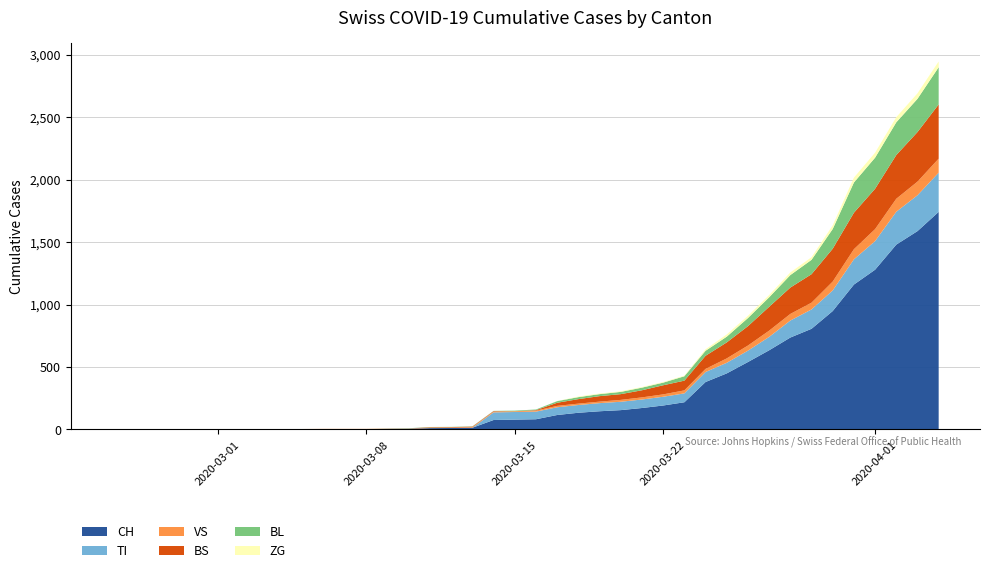

Reading left to right, what are all the values shown in this chart?

CH: 0=0	1=0	2=0	3=0	4=0	5=0	6=0	7=0	8=0	9=2	10=3	11=3	12=3	13=5	14=6	15=11	16=12	17=14	18=76	19=79	20=82	21=116	22=134	23=146	24=155	25=172	26=192	27=218	28=380	29=449	30=540	31=634	32=736	33=806	34=948	35=1160	36=1279	37=1480	38=1588	39=1742
TI: 0=0	1=0	2=0	3=0	4=0	5=0	6=0	7=0	8=0	9=0	10=0	11=0	12=0	13=0	14=0	15=0	16=0	17=0	18=61	19=61	20=61	21=62	22=62	23=65	24=67	25=68	26=70	27=71	28=80	29=85	30=91	31=107	32=136	33=155	34=165	35=202	36=229	37=263	38=287	39=314
VS: 0=0	1=0	2=0	3=2	4=2	5=2	6=2	7=2	8=2	9=2	10=2	11=2	12=2	13=2	14=2	15=3	16=3	17=5	18=6	19=6	20=8	21=11	22=11	23=12	24=15	25=17	26=19	27=24	28=25	29=35	30=41	31=50	32=53	33=54	34=71	35=81	36=96	37=104	38=109	39=112
BS: 0=0	1=0	2=0	3=0	4=0	5=0	6=0	7=0	8=0	9=0	10=0	11=0	12=0	13=0	14=0	15=4	16=4	17=4	18=4	19=0	20=4	21=25	22=36	23=44	24=46	25=57	26=73	27=78	28=105	29=128	30=155	31=191	32=211	33=228	34=263	35=292	36=323	37=350	38=397	39=434
BL: 0=0	1=0	2=0	3=0	4=0	5=0	6=0	7=0	8=0	9=0	10=0	11=0	12=0	13=1	14=2	15=2	16=2	17=2	18=2	19=5	20=5	21=13	22=16	23=16	24=18	25=21	26=21	27=35	28=40	29=46	30=65	31=76	32=100	33=115	34=158	35=242	36=249	37=262	38=266	39=298
ZG: 0=0	1=0	2=0	3=0	4=0	5=0	6=0	7=0	8=0	9=0	10=0	11=0	12=0	13=0	14=0	15=0	16=0	17=0	18=0	19=0	20=0	21=1	22=5	23=5	24=5	25=5	26=5	27=5	28=12	29=18	30=18	31=18	32=21	33=21	34=29	35=39	36=40	37=41	38=44	39=46